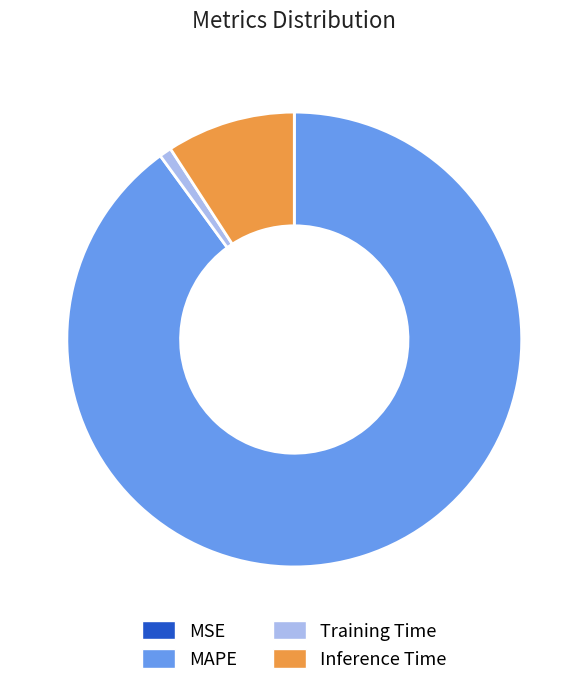

Which category has the biggest portion of the pie?

MAPE